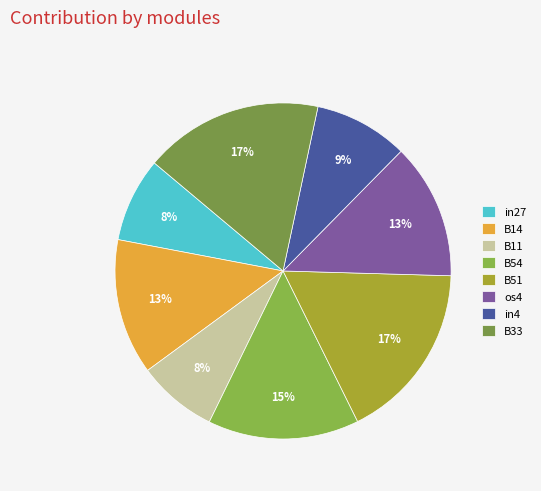

How many slices are in this pie chart?

8